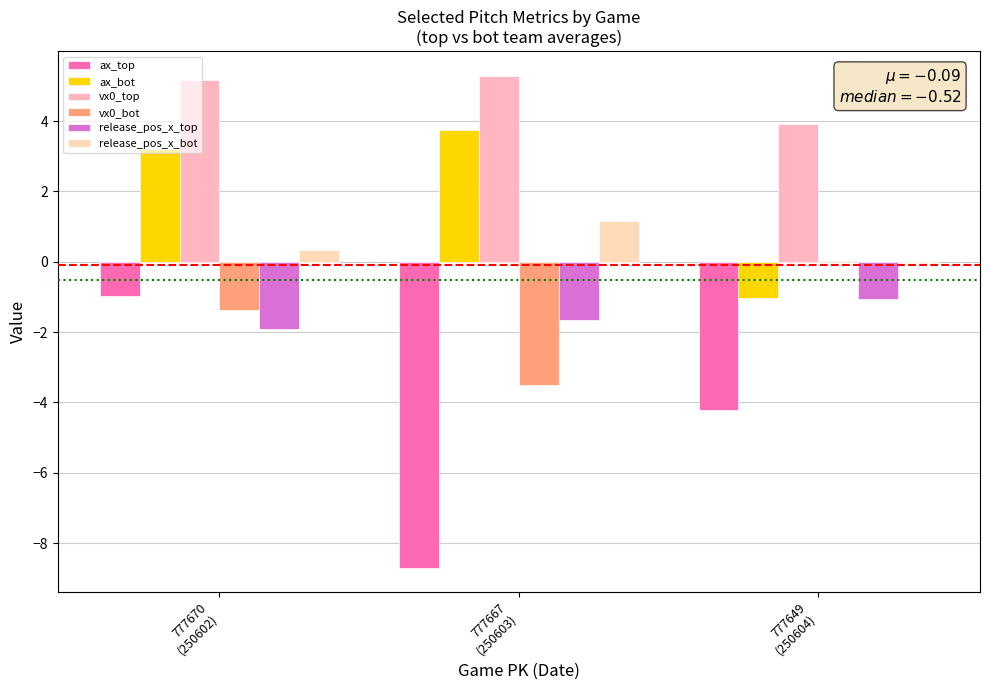

What is the difference between the maximum and minimum values in the vx0_top series?

1.4